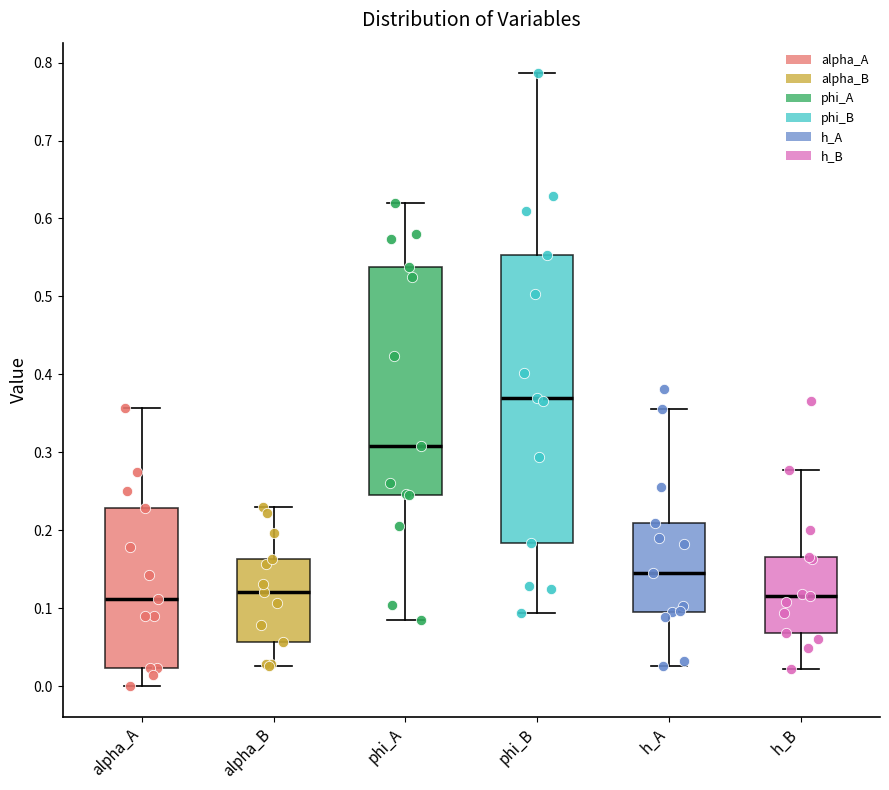

Comparing the boxes themselves (not the whiskers), which one is the tallest?

phi_B